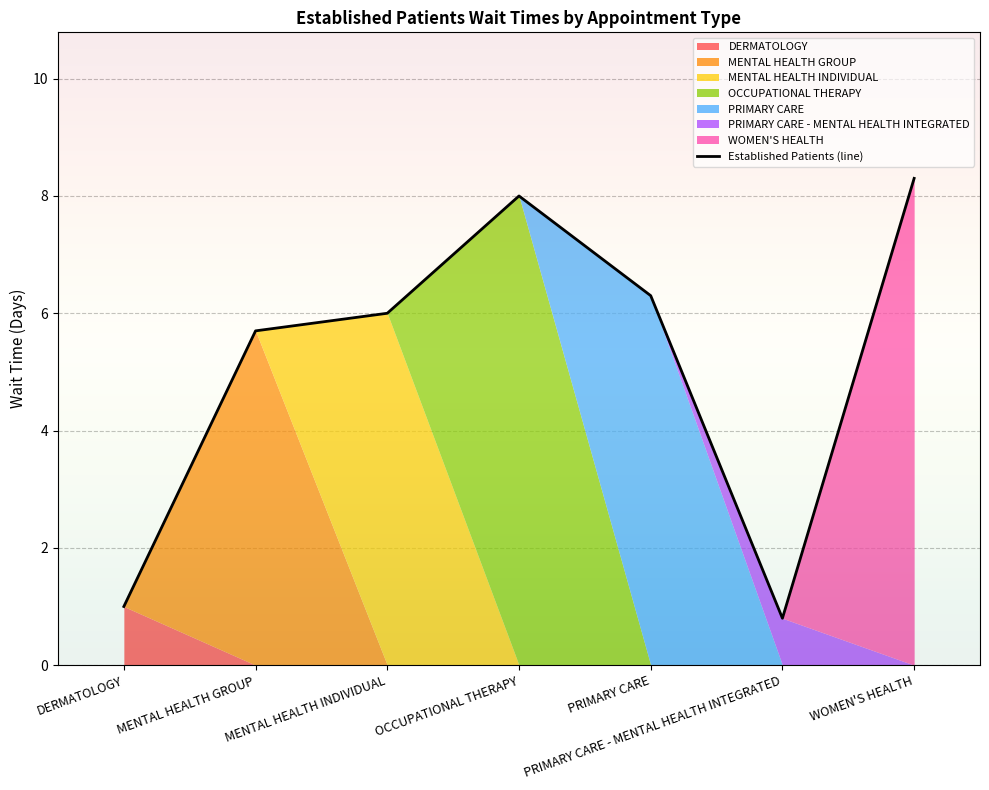

The value at MENTAL HEALTH GROUP is 9.2. True or false?

False